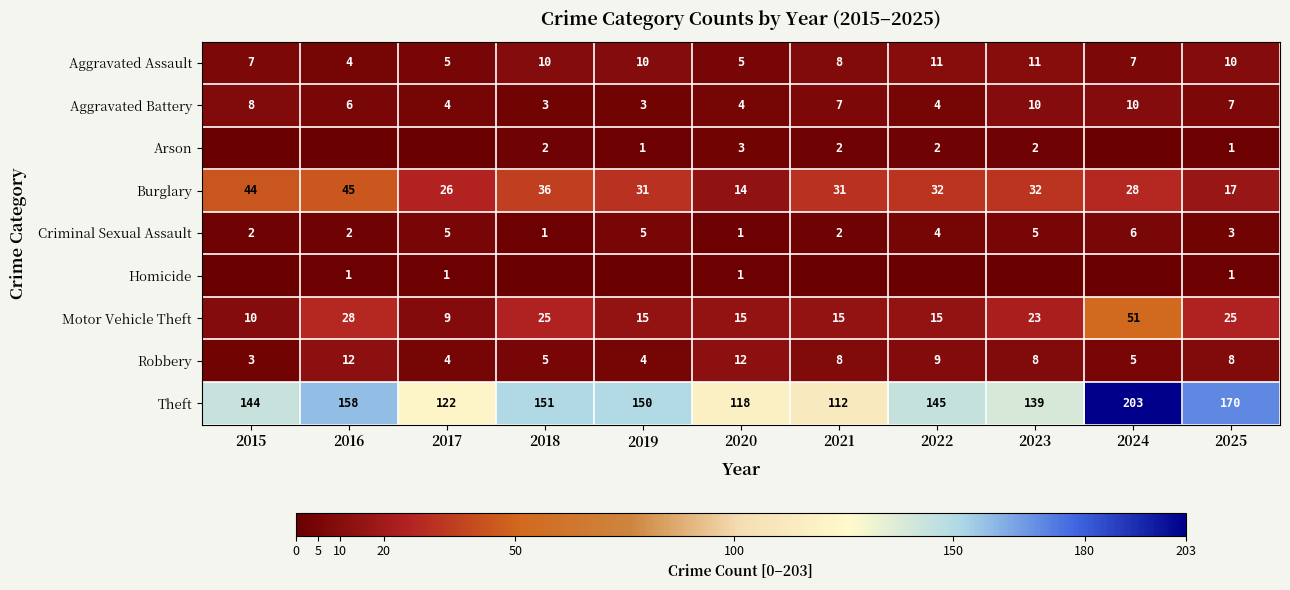

Which category has the highest value in the Theft series?

2024